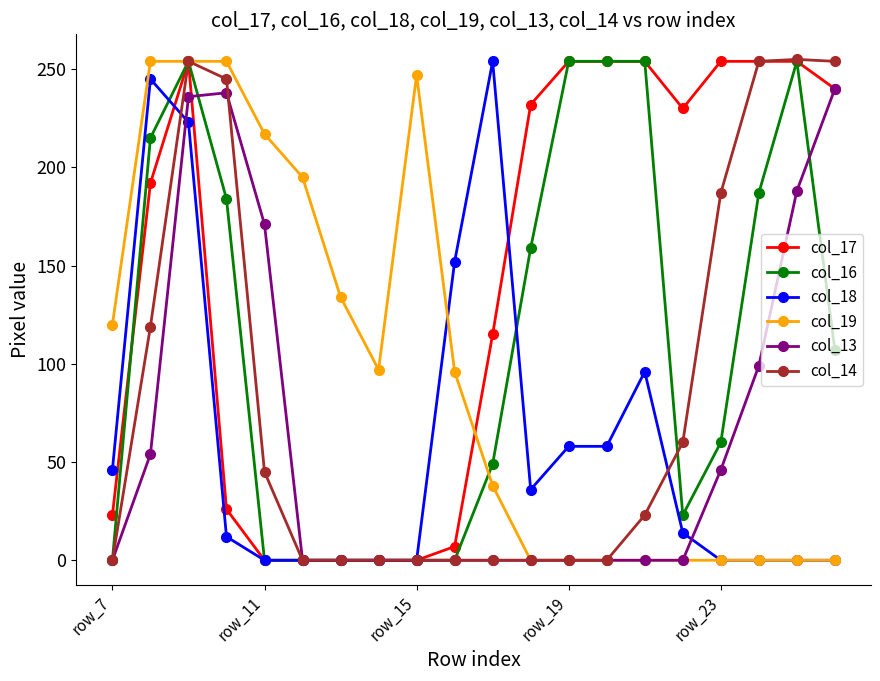

How many data points in col_19 are less than 96?

10